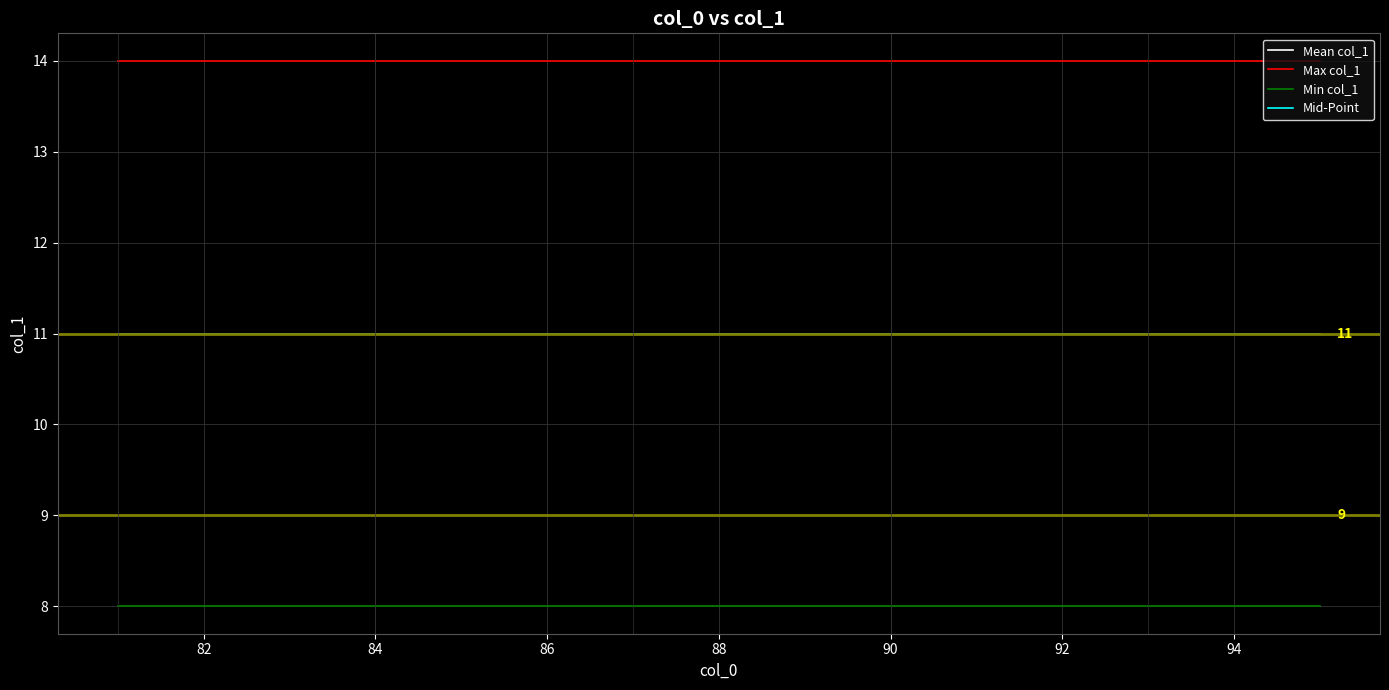

Does the chart have visible grid lines?

Yes